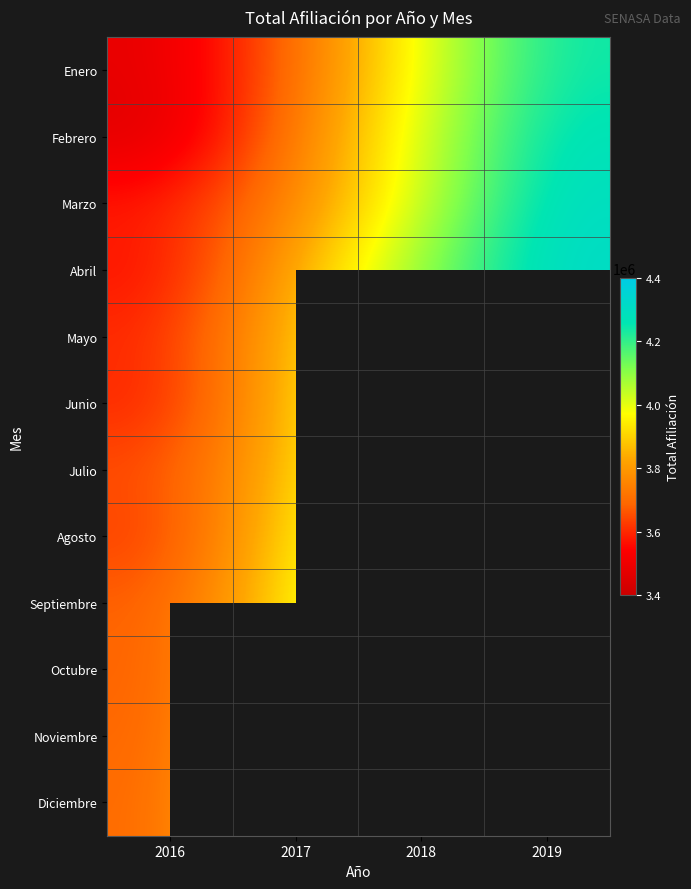

Rank the categories by Febrero value from lowest to highest.

2016, 2017, 2018, 2019